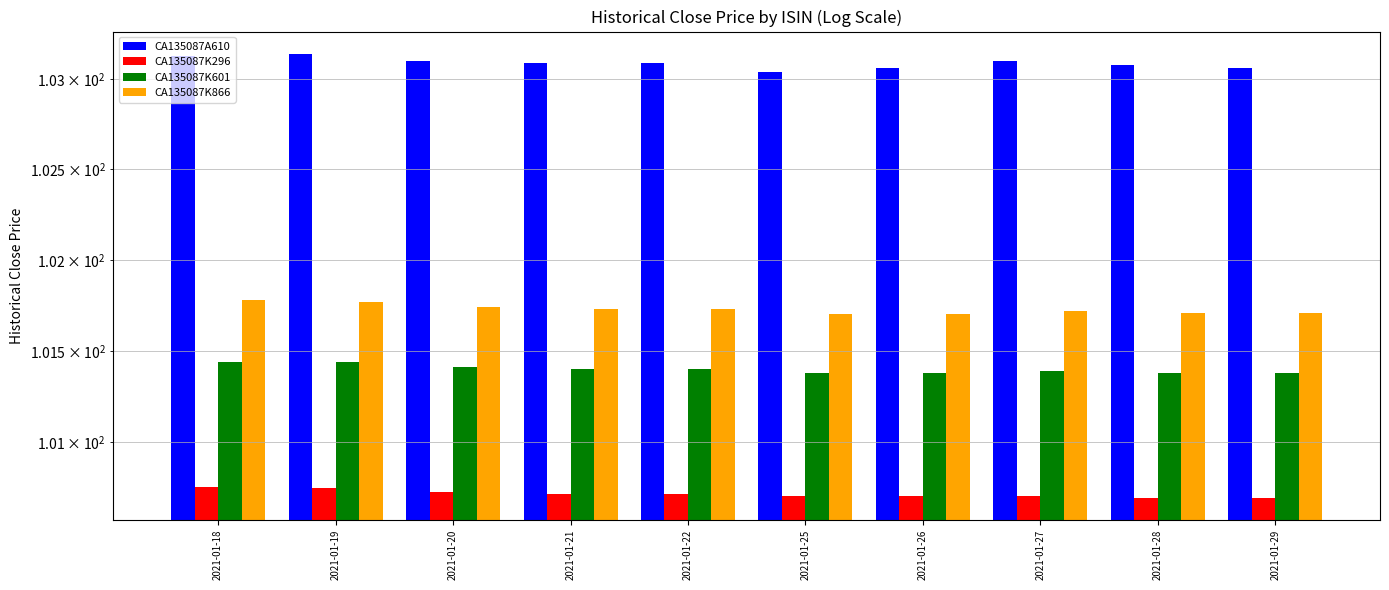

How many bars are there in total?

40